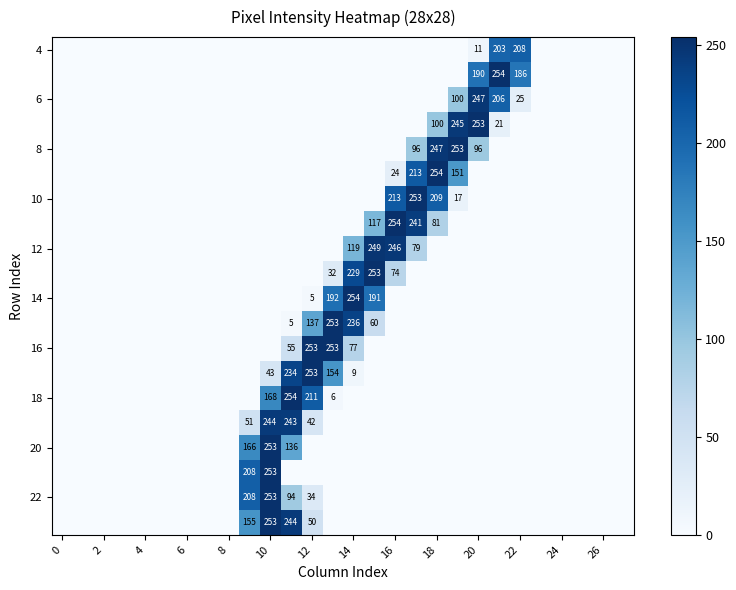

The 14 series shows 254 at 14. True or false?

True